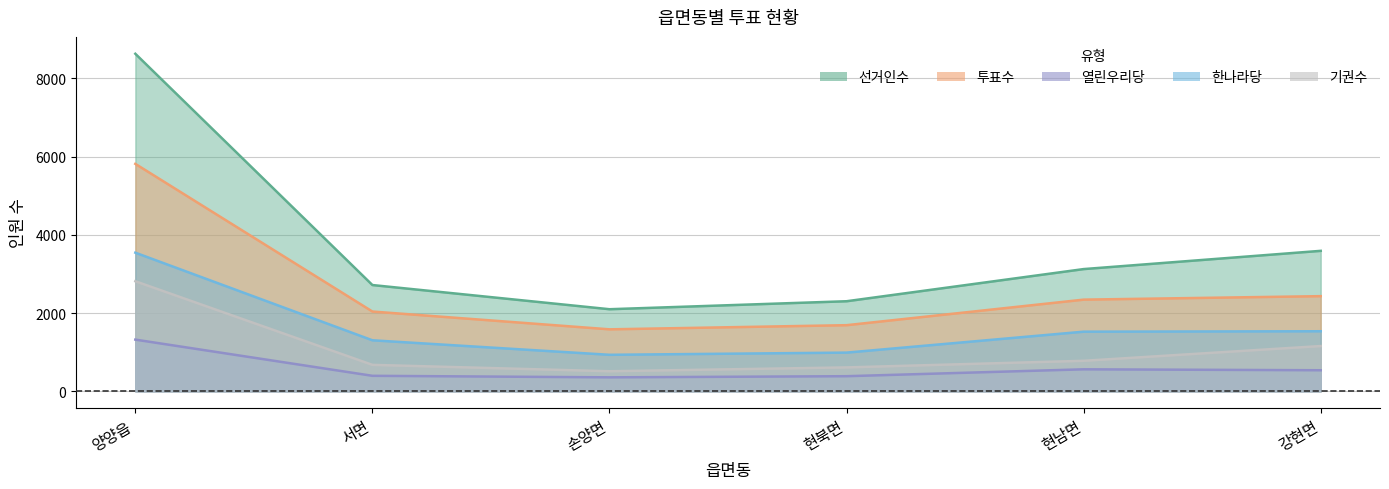

At how many categories does at least one series exceed 3768?

1